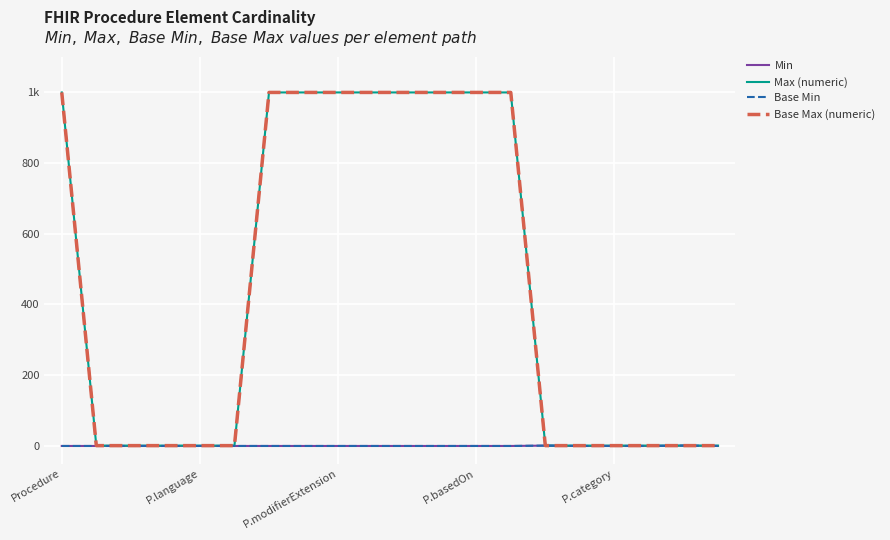

Does the chart display data point markers on the line(s)?

No